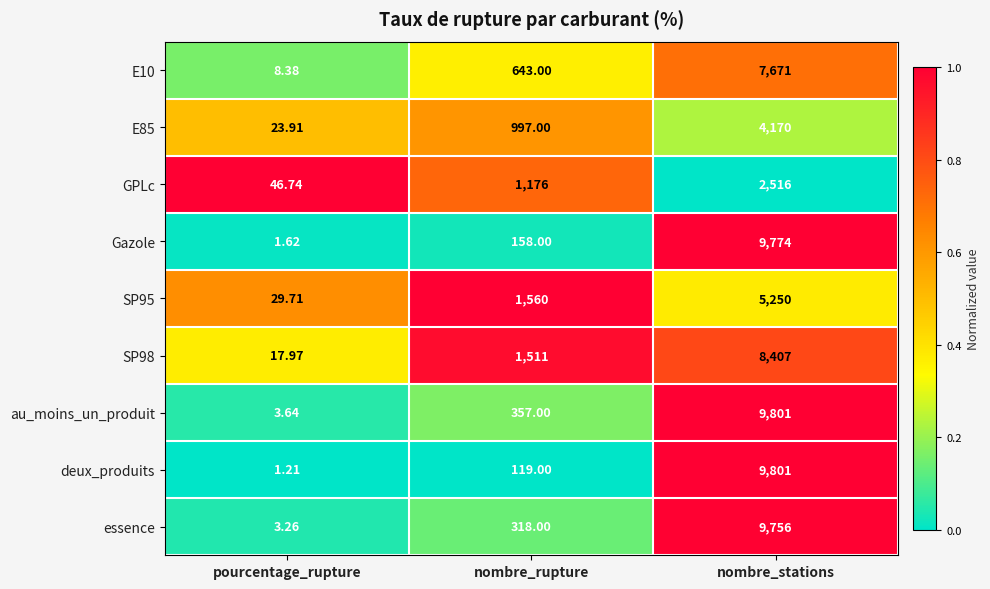

At which category does the chart reach its minimum across all series?

pourcentage_rupture